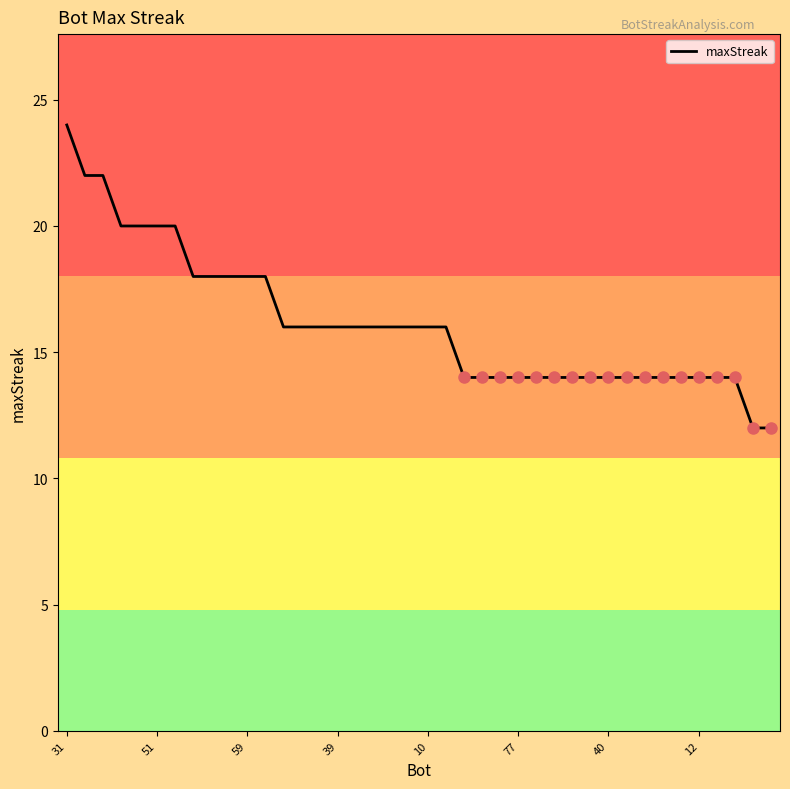

Reading left to right, list all the values displayed in this chart.

24	22	22	20	20	20	20	18	18	18	18	18	16	16	16	16	16	16	16	16	16	16	14	14	14	14	14	14	14	14	14	14	14	14	14	14	14	14	12	12